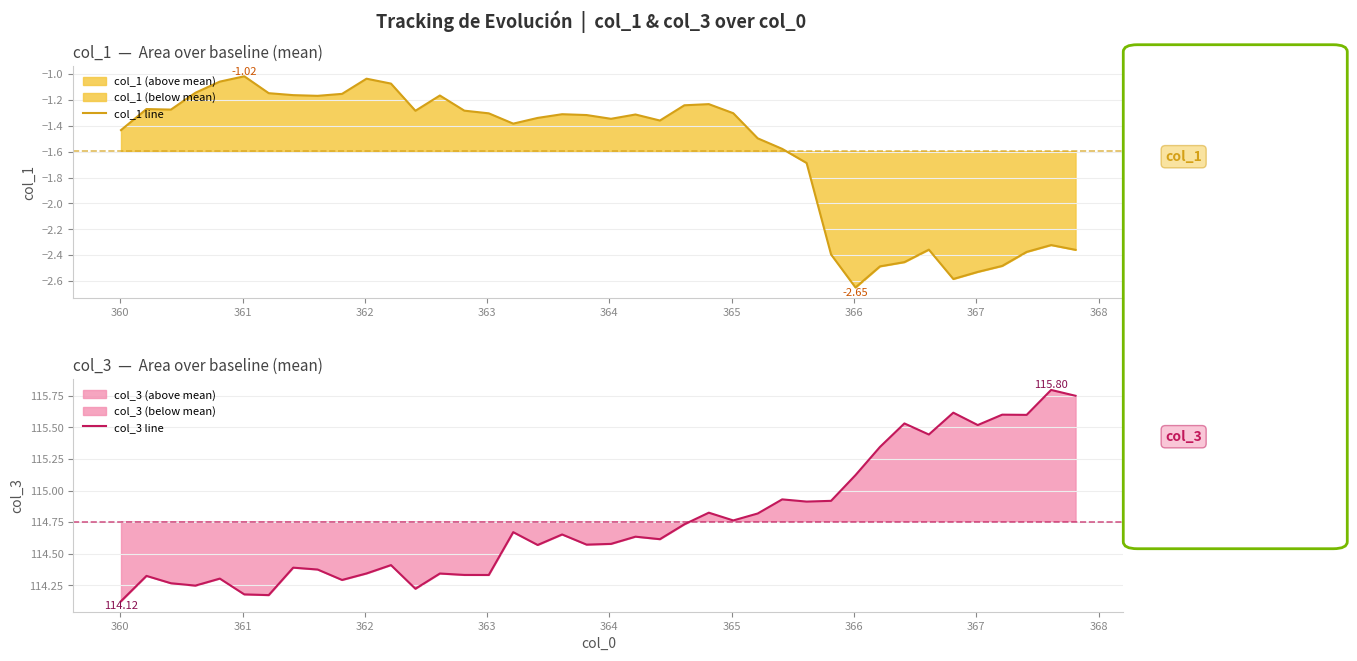

Rank the series by their maximum value, from lowest to highest.

col_1 line, col_3 line